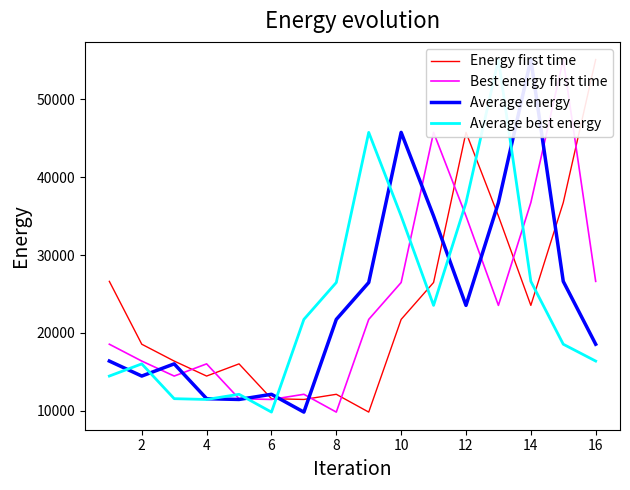

In Best energy first time, how many points are lower than both neighbors (excluding endpoints)?

4